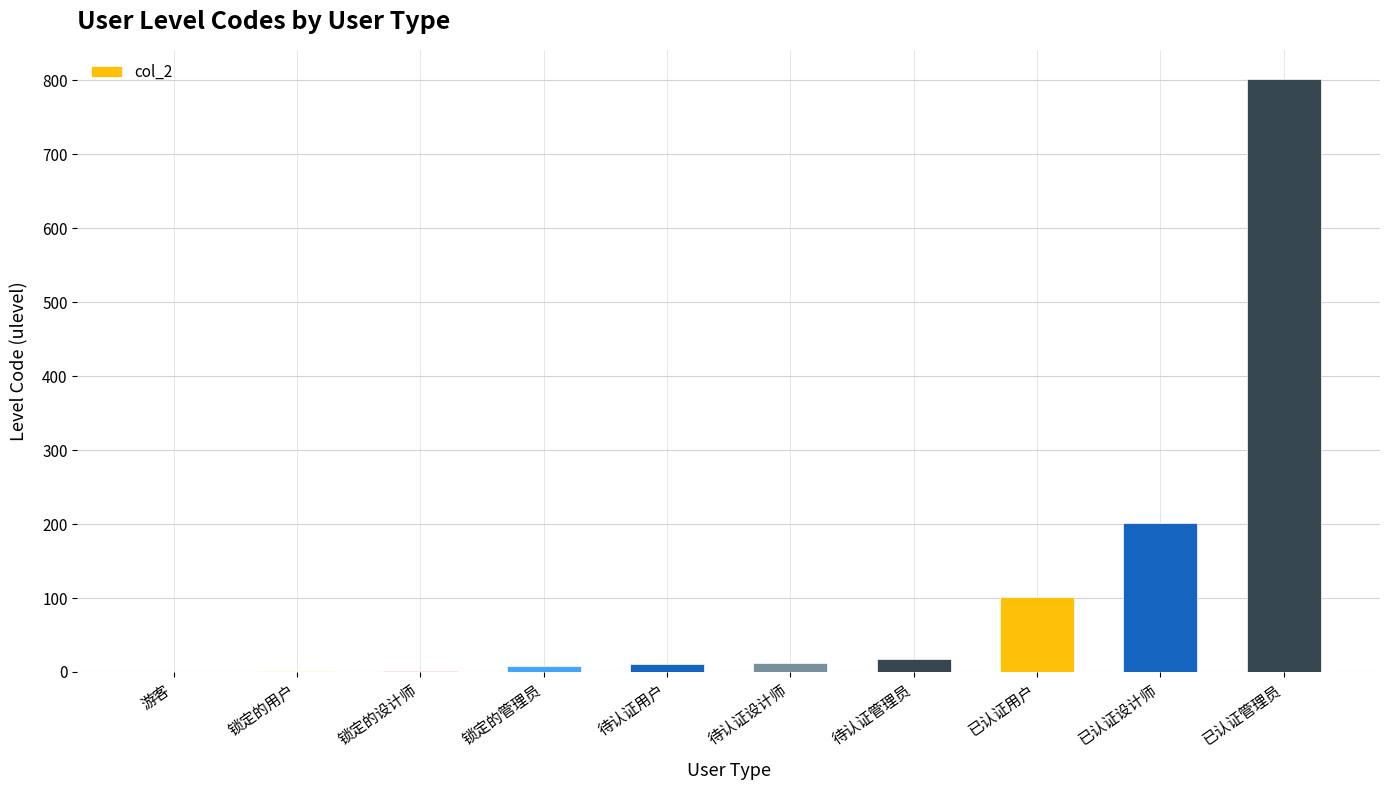

Count the number of data series in this chart.

1